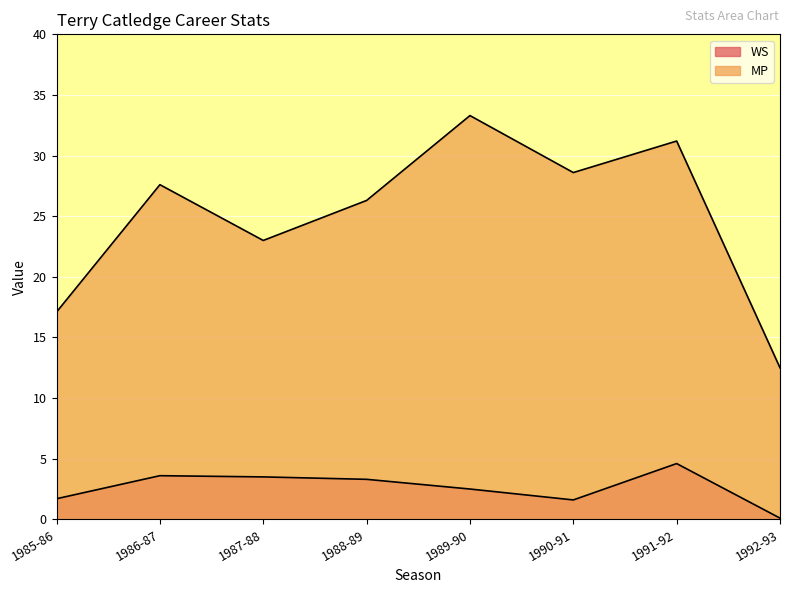

Is the value of WS at 1990-91 greater than the value of MP at 1986-87?

No